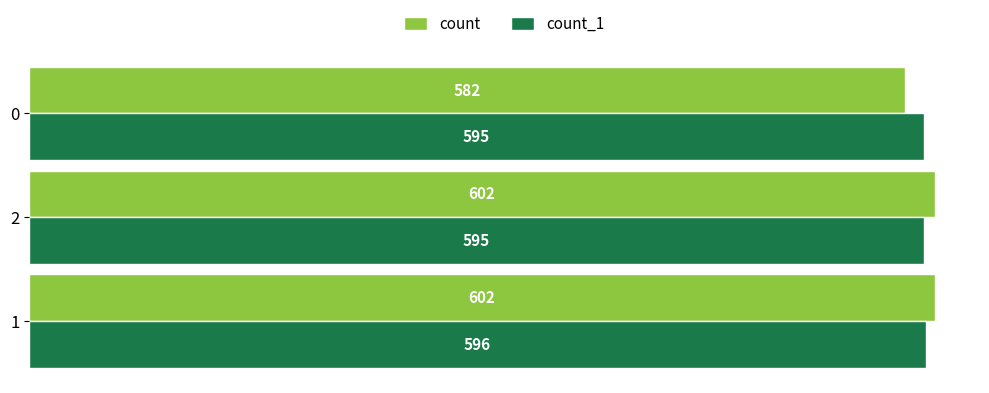

What is the average value of the count_1 series?

595